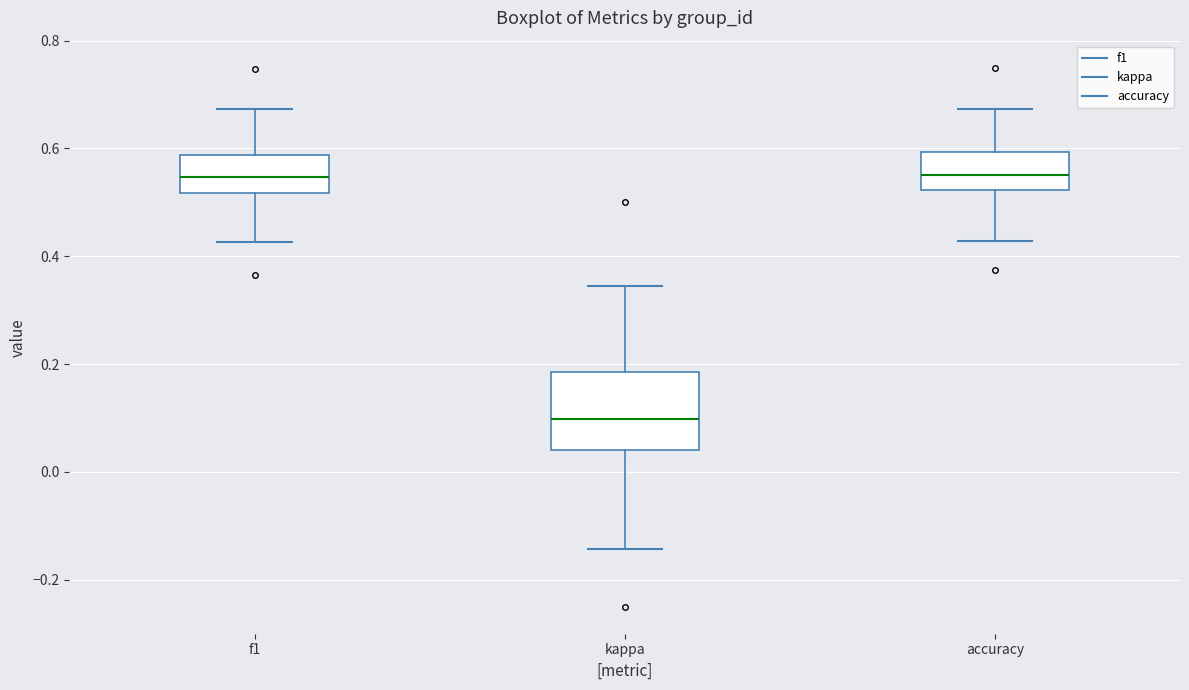

Reading left to right, transcribe this box plot: for each box, give where its median line is, the range the box spans, and where its two whiskers end, as read against the y-axis. The values are not printed on the chart, so give them approximately, as read against the axis.

f1: median 0.54, box 0.52 to 0.58, whiskers 0.42 to 0.68
kappa: median 0.10, box 0.04 to 0.18, whiskers -0.14 to 0.34
accuracy: median 0.56, box 0.52 to 0.60, whiskers 0.42 to 0.68